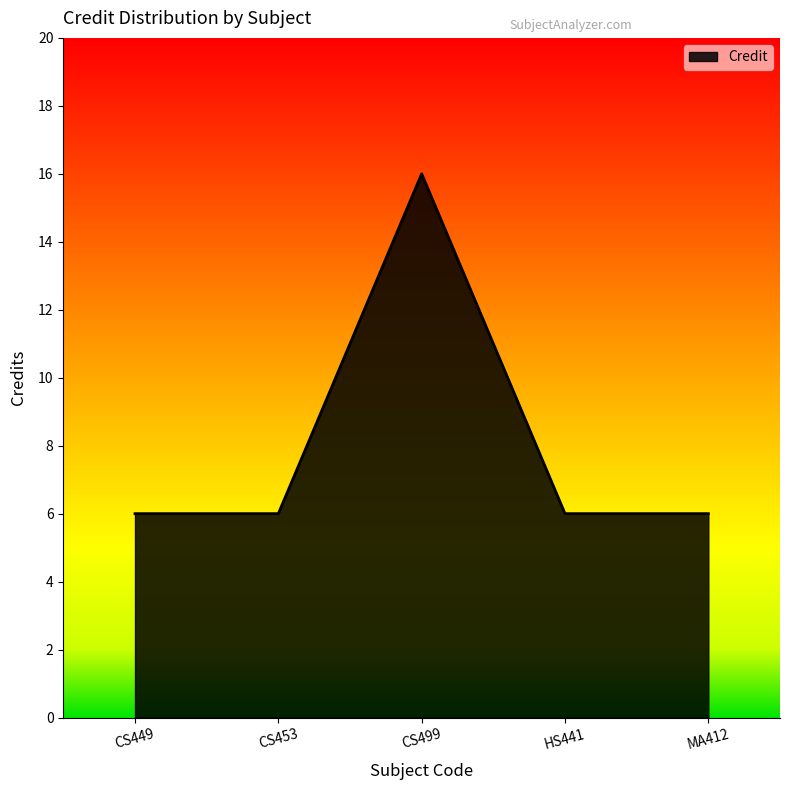

True or false: there are more than 1 points higher than both neighbors.

False